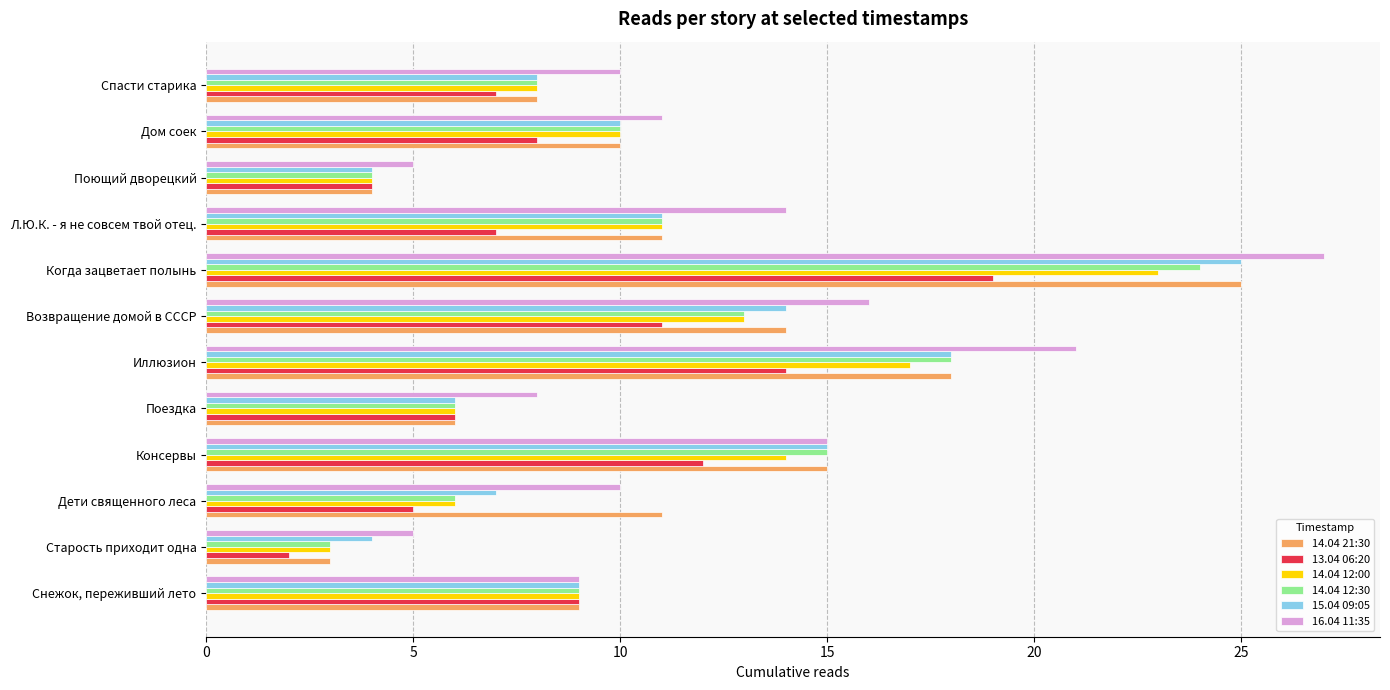

True or false: 16.04 11:35 has a value of 14 at Снежок, переживший лето.

False